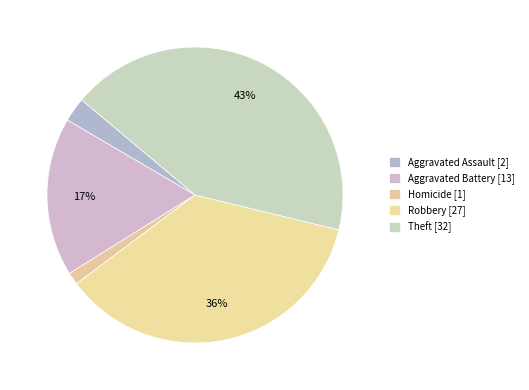

Count the number of slices in the pie.

5